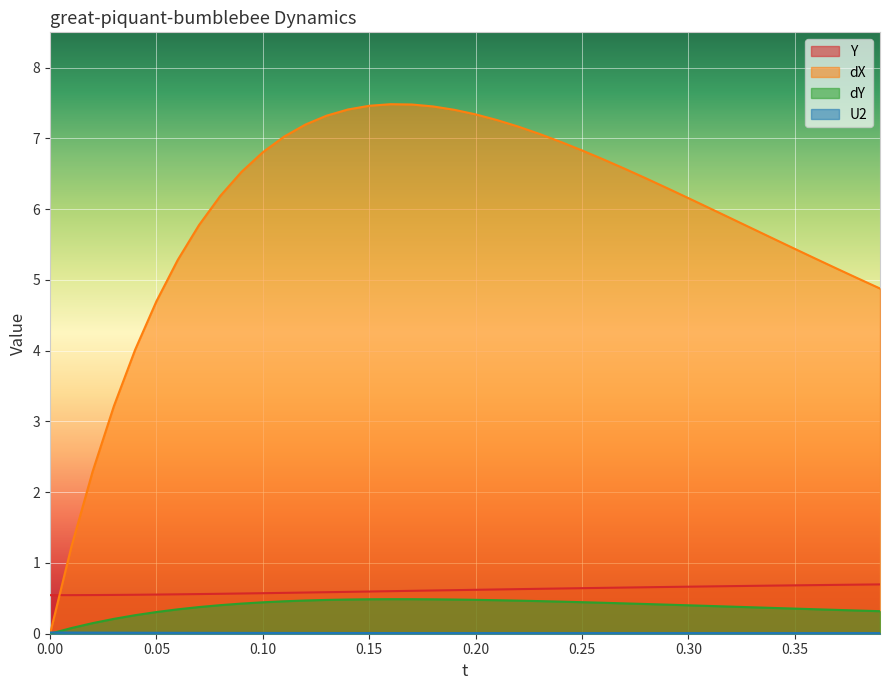

Reading right to left, list all the values displayed in this chart.

Y: 0.39=0.7	0.38=0.7	0.37=0.7	0.36=0.7	0.35=0.7	0.34=0.7	0.33=0.7	0.32=0.7	0.31=0.7	0.3=0.7	0.29=0.7	0.28=0.7	0.27=0.7	0.26=0.6	0.25=0.6	0.24=0.6	0.23=0.6	0.22=0.6	0.21=0.6	0.2=0.6	0.19=0.6	0.18=0.6	0.17=0.6	0.16=0.6	0.15=0.6	0.14=0.6	0.13=0.6	0.12=0.6	0.11=0.6	0.1=0.6	0.09=0.6	0.08=0.6	0.07=0.6	0.06=0.6	0.05=0.6	0.04=0.6	0.03=0.5	0.02=0.5	0.01=0.5	0.0=0.5
dX: 0.39=4.9	0.38=5.0	0.37=5.2	0.36=5.3	0.35=5.4	0.34=5.6	0.33=5.7	0.32=5.9	0.31=6.0	0.3=6.2	0.29=6.3	0.28=6.4	0.27=6.6	0.26=6.7	0.25=6.8	0.24=7.0	0.23=7.1	0.22=7.2	0.21=7.3	0.2=7.3	0.19=7.4	0.18=7.5	0.17=7.5	0.16=7.5	0.15=7.5	0.14=7.4	0.13=7.3	0.12=7.2	0.11=7.0	0.1=6.8	0.09=6.5	0.08=6.2	0.07=5.8	0.06=5.3	0.05=4.7	0.04=4.0	0.03=3.2	0.02=2.3	0.01=1.2	0.0=0.0
dY: 0.39=0.3	0.38=0.3	0.37=0.3	0.36=0.3	0.35=0.4	0.34=0.4	0.33=0.4	0.32=0.4	0.31=0.4	0.3=0.4	0.29=0.4	0.28=0.4	0.27=0.4	0.26=0.4	0.25=0.4	0.24=0.5	0.23=0.5	0.22=0.5	0.21=0.5	0.2=0.5	0.19=0.5	0.18=0.5	0.17=0.5	0.16=0.5	0.15=0.5	0.14=0.5	0.13=0.5	0.12=0.5	0.11=0.5	0.1=0.4	0.09=0.4	0.08=0.4	0.07=0.4	0.06=0.3	0.05=0.3	0.04=0.3	0.03=0.2	0.02=0.1	0.01=0.1	0.0=0.0
U2: 0.39=0.0	0.38=0.0	0.37=0.0	0.36=0.0	0.35=0.0	0.34=0.0	0.33=0.0	0.32=0.0	0.31=0.0	0.3=0.0	0.29=0.0	0.28=0.0	0.27=0.0	0.26=0.0	0.25=0.0	0.24=0.0	0.23=0.0	0.22=0.0	0.21=0.0	0.2=0.0	0.19=0.0	0.18=0.0	0.17=0.0	0.16=0.0	0.15=0.0	0.14=0.0	0.13=0.0	0.12=0.0	0.11=0.0	0.1=0.0	0.09=0.0	0.08=0.0	0.07=0.0	0.06=0.0	0.05=0.0	0.04=0.0	0.03=0.0	0.02=0.0	0.01=0.0	0.0=0.0